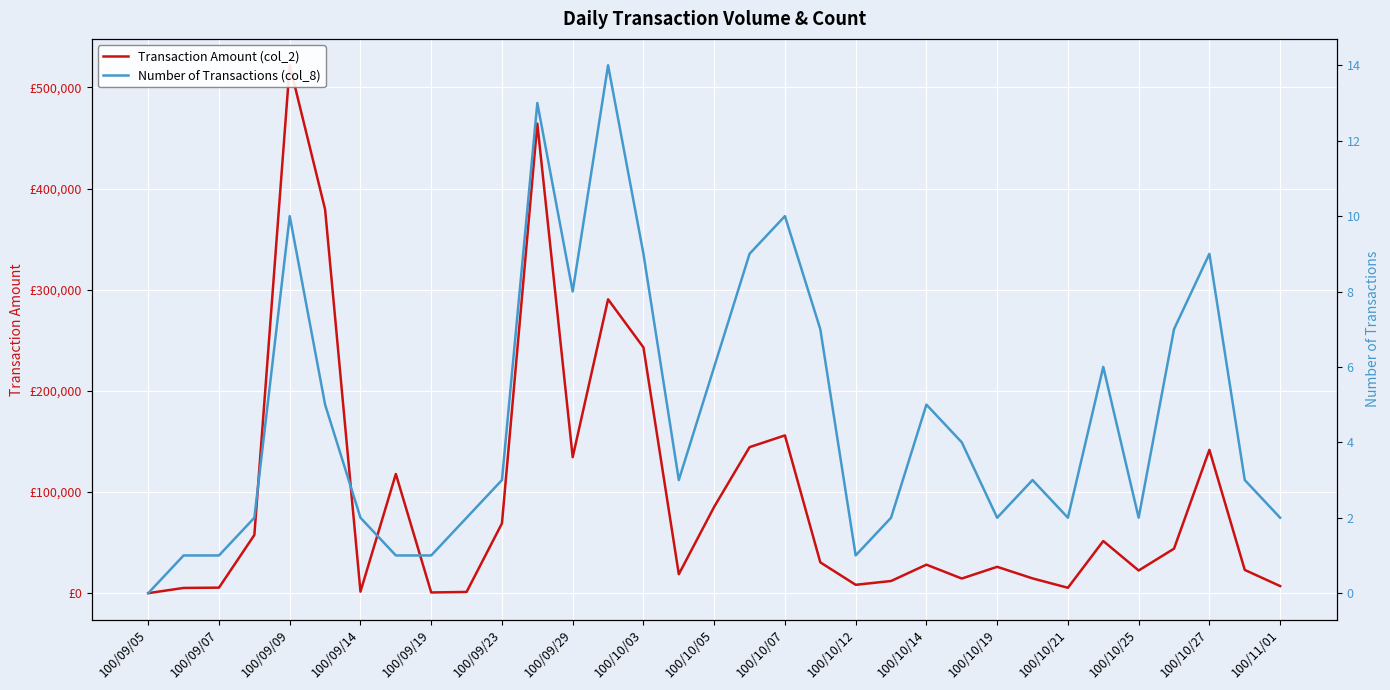

How many interior local valleys does the Number of Transactions (col_8) series have?

6